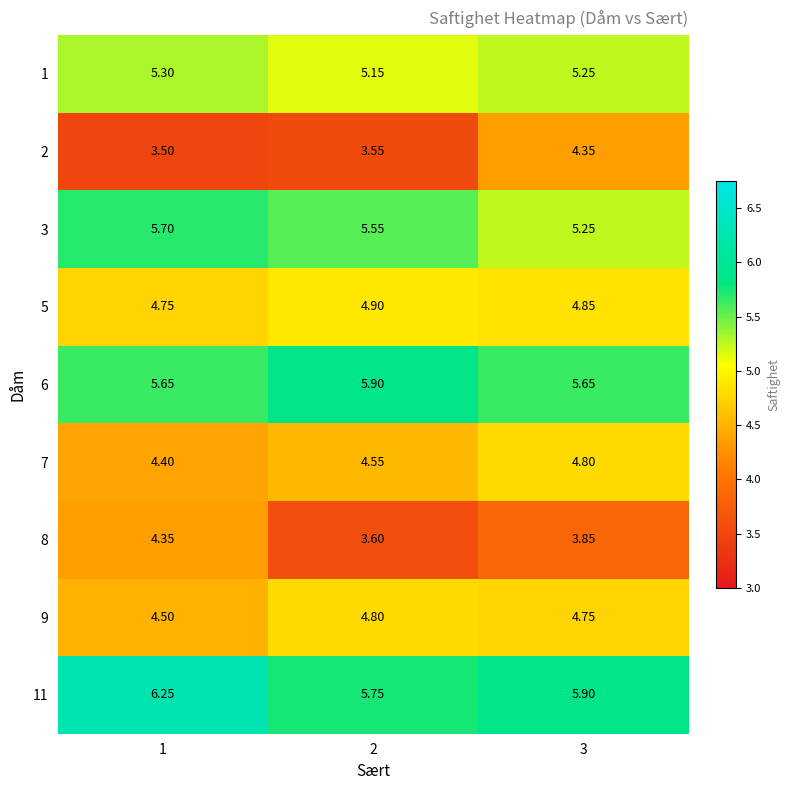

Is the value of 1 at 1 greater than the value of 7 at 3?

Yes